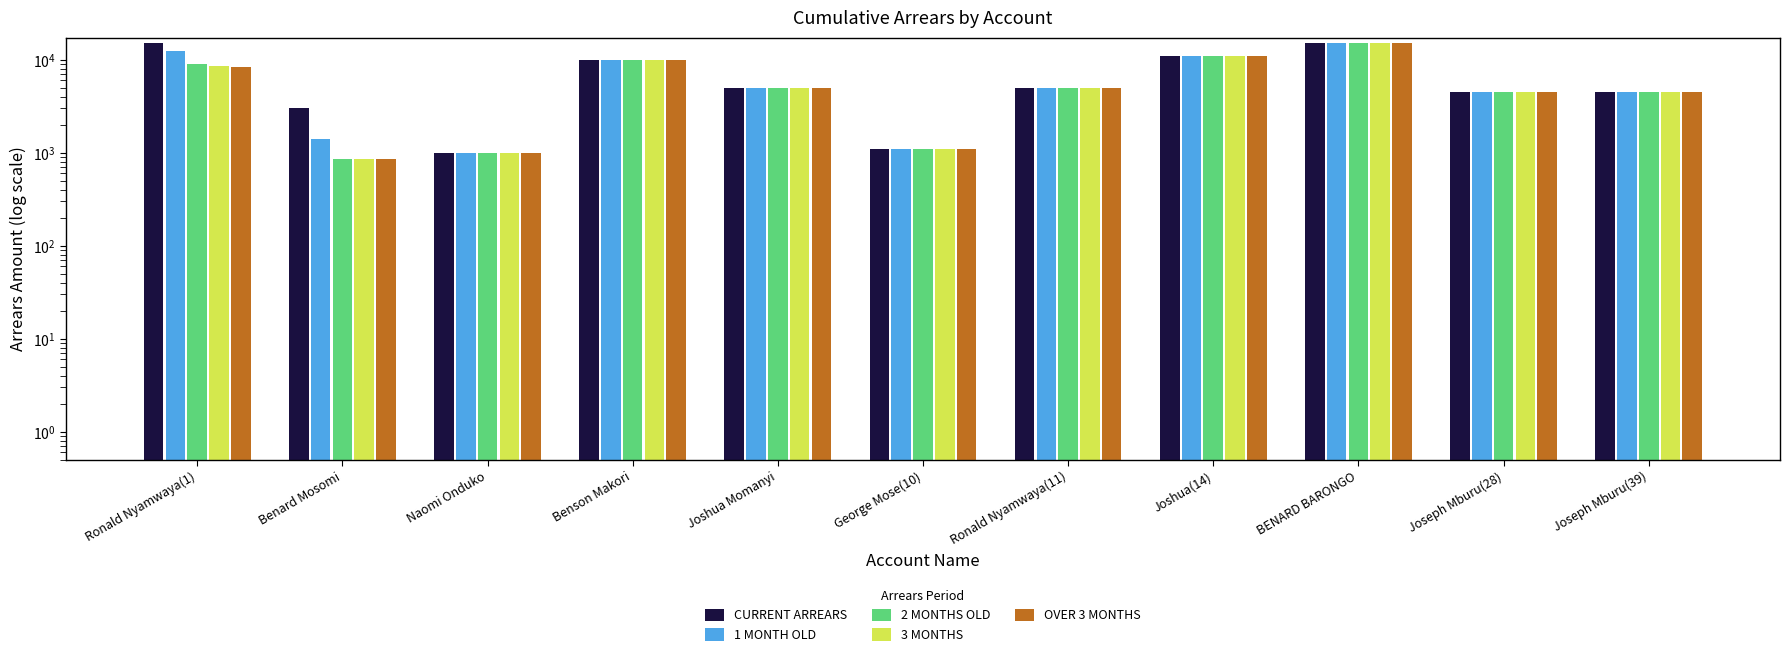

What is the difference between the CURRENT ARREARS values at Naomi Onduko and Joshua(14)?

9877